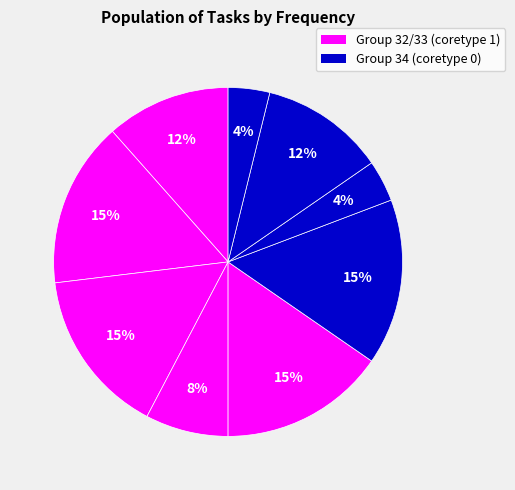

To the nearest percent, what is the difference between the largest and smallest slice percentages?

12%